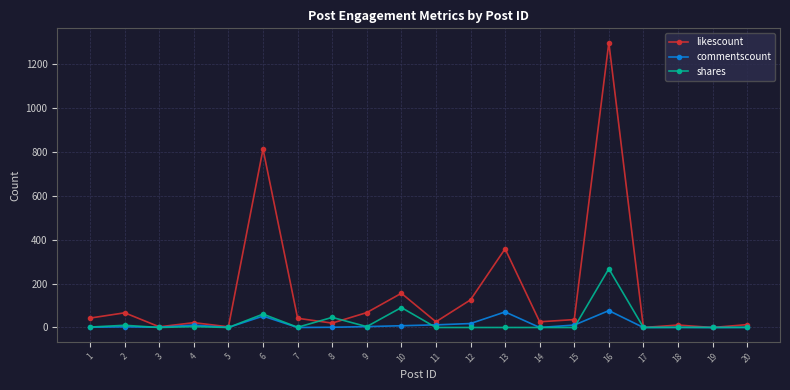

Is the value of likescount at 1 greater than the value of shares at 17?

Yes